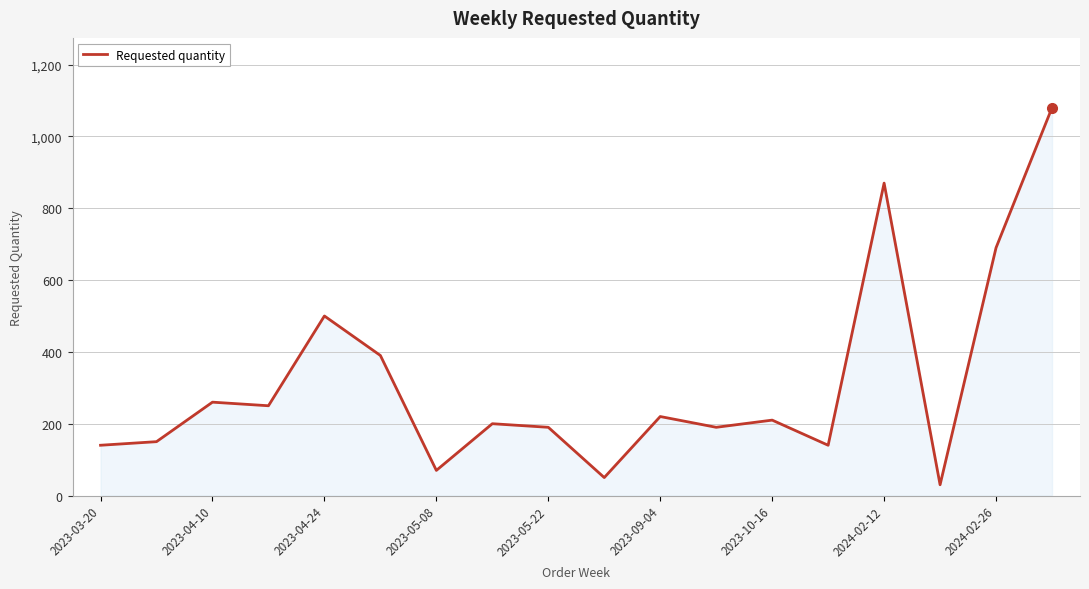

What is the greatest value displayed?

1080